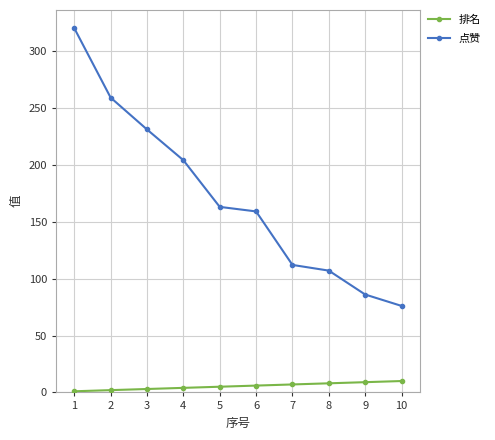

Rank the series at 7 from lowest to highest value.

排名, 点赞